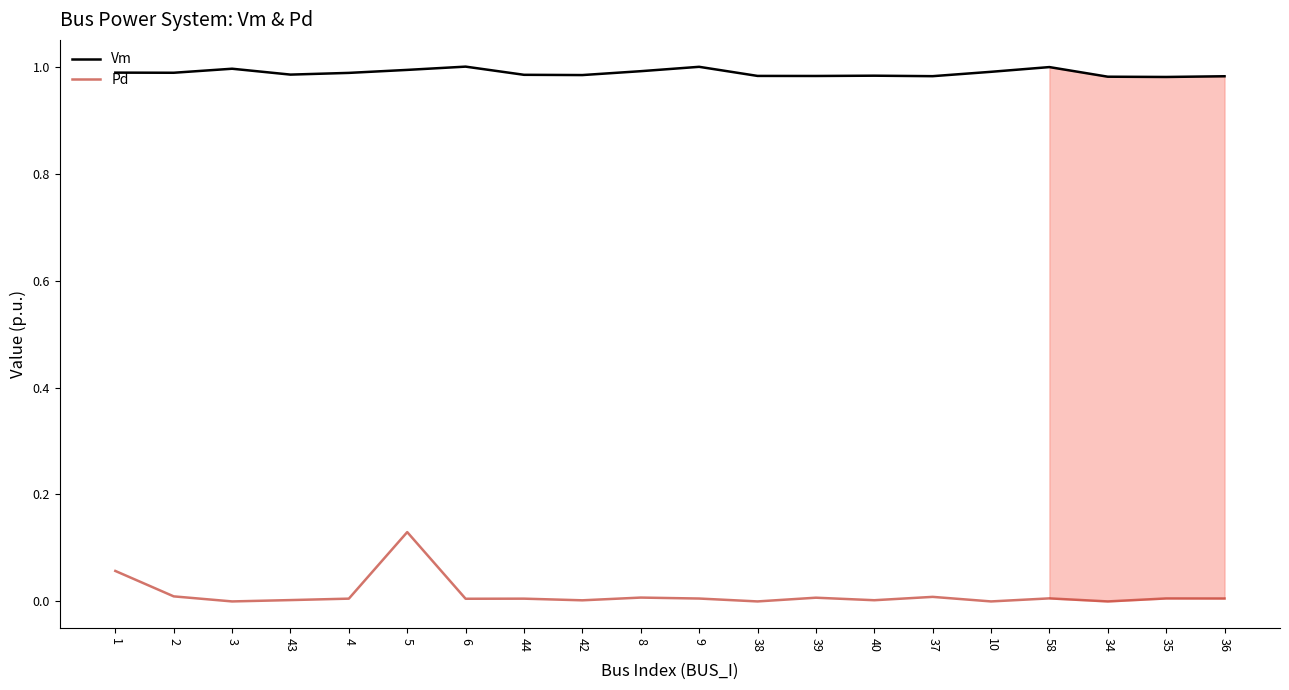

True or false: Vm and Pd intersect in this chart.

False